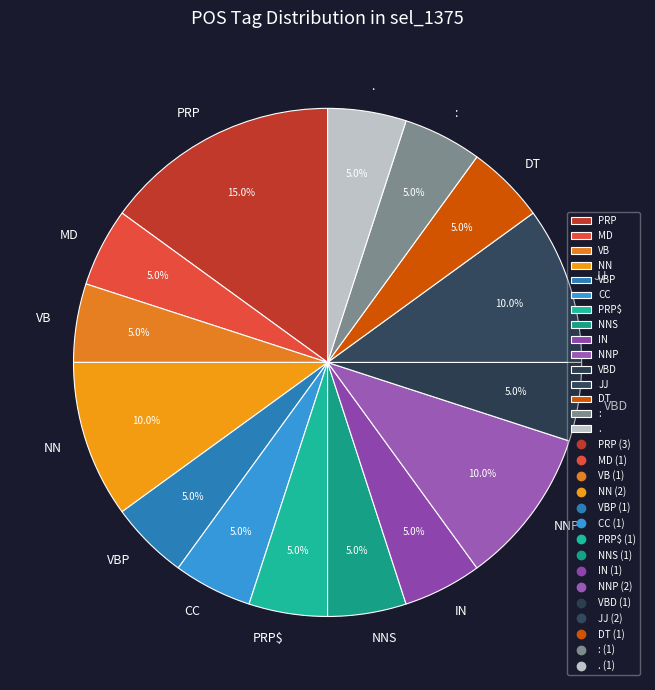

Is JJ the majority of the pie?

No